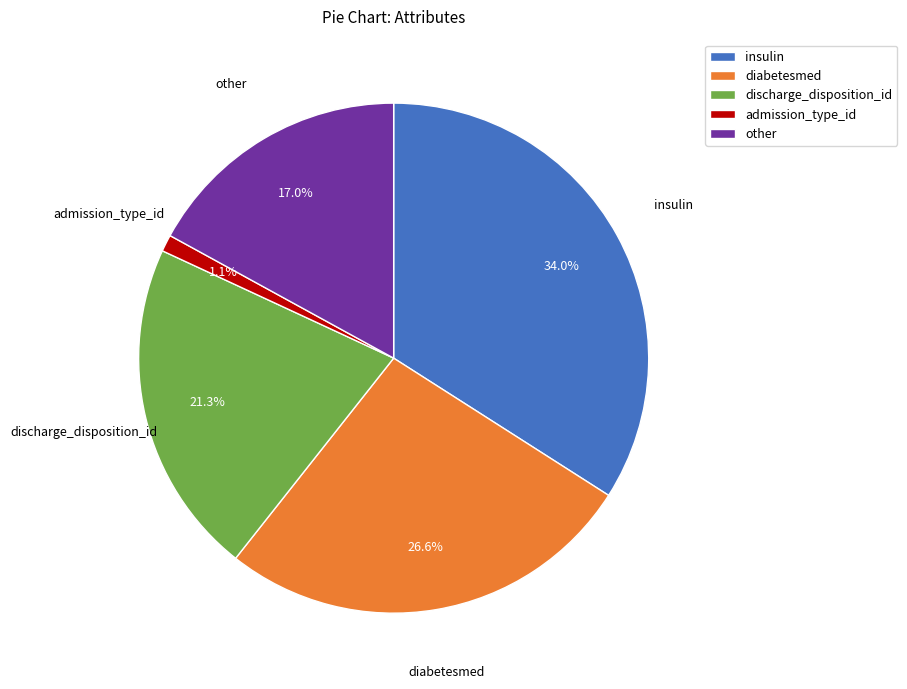

Is it true that insulin is 34% of the pie?

True